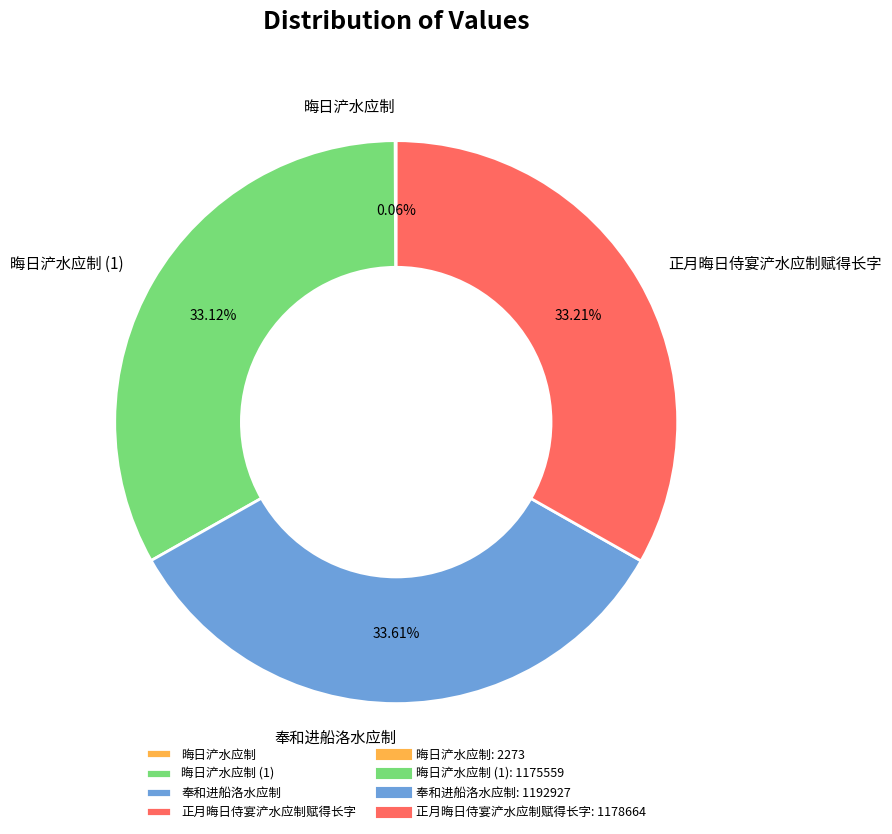

Does any single category account for the majority?

No